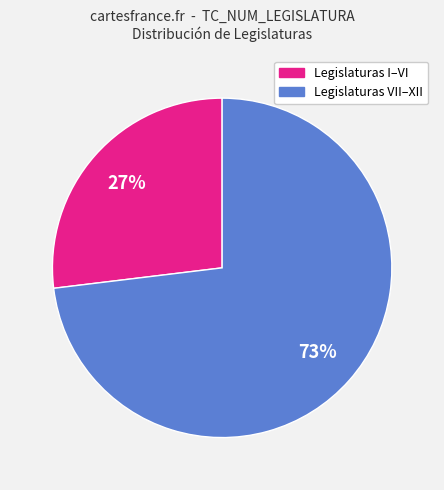

To the nearest percent, what is the difference between the largest and smallest slice percentages?

46%